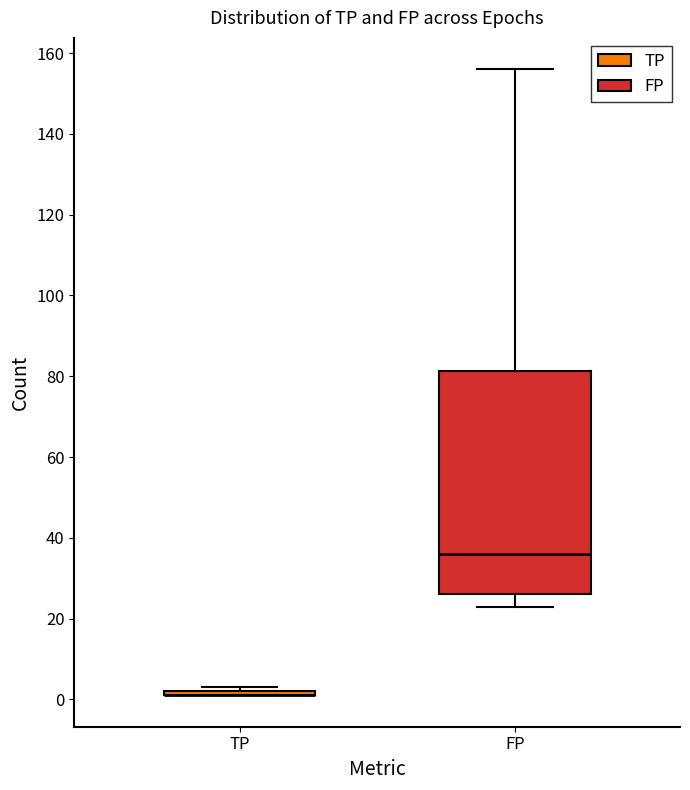

Reading left to right, transcribe this box plot: for each box, give where its median line is, the range the box spans, and where its two whiskers end, as read against the y-axis. The values are not printed on the chart, so give them approximately, as read against the axis.

TP: box collapsed to a line at 2, whiskers 2 to 4
FP: median 36, box 26 to 82, whiskers 24 to 156